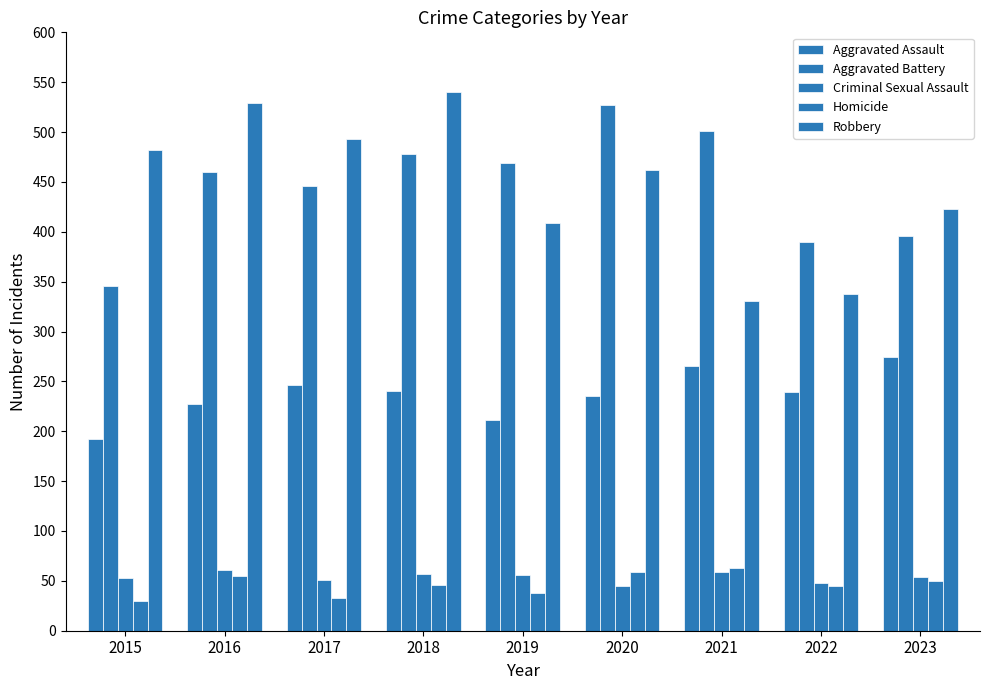

Rank the series by their maximum value, from lowest to highest.

Criminal Sexual Assault, Homicide, Aggravated Assault, Aggravated Battery, Robbery